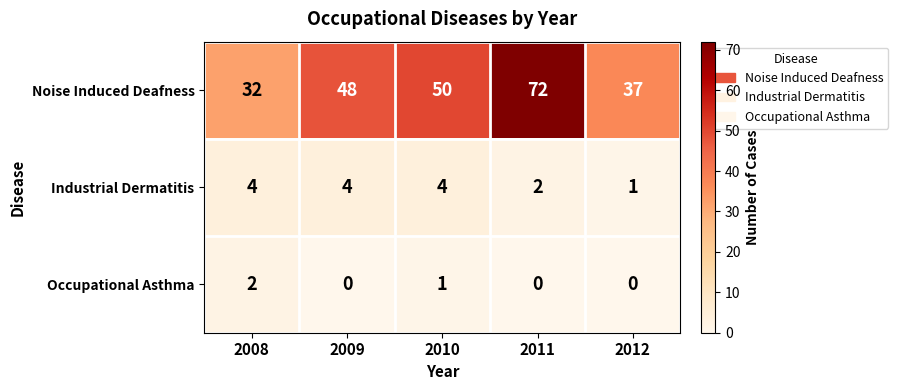

How many values in the Occupational Asthma series exceed 0?

2